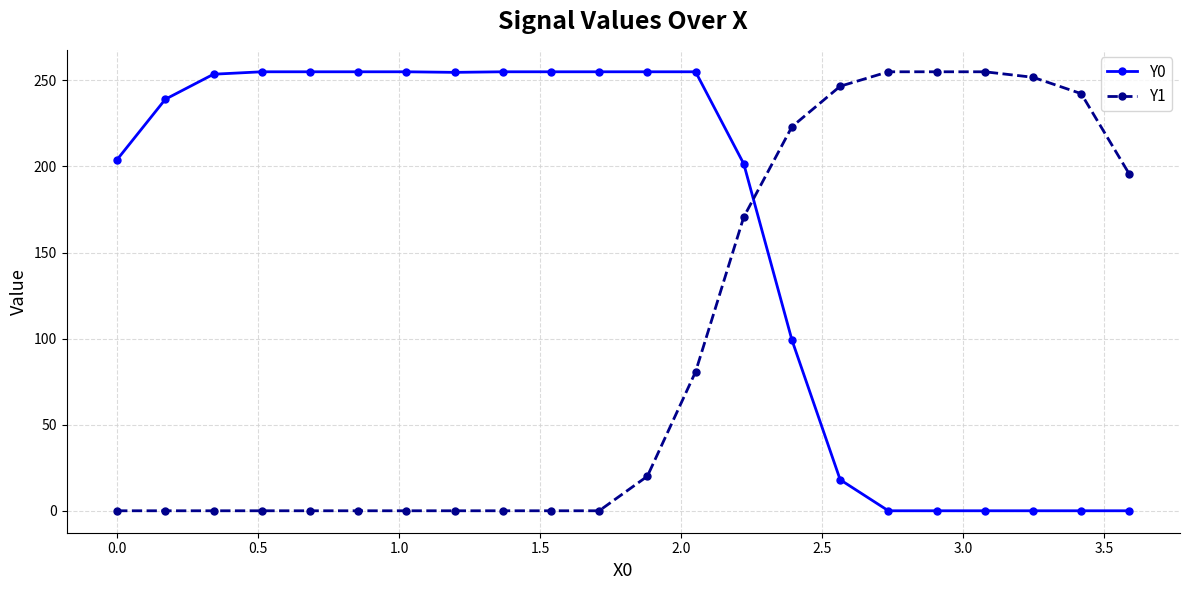

How many data points in Y0 are above 253?

11